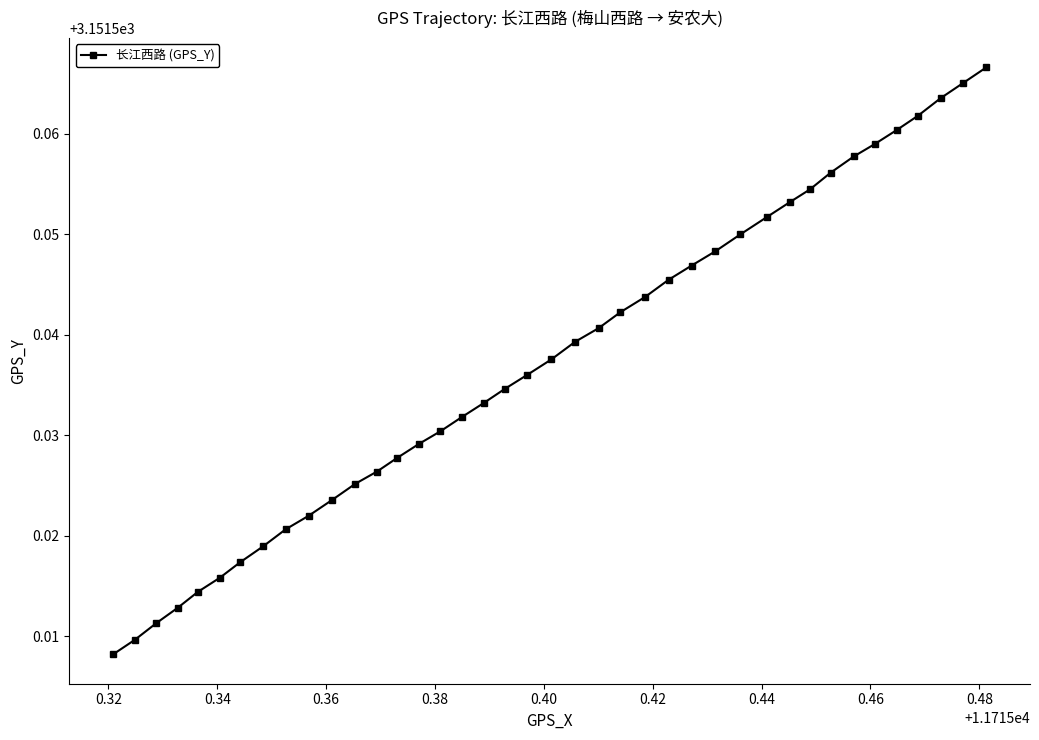

True or false: there are more than 2 points higher than both neighbors.

False